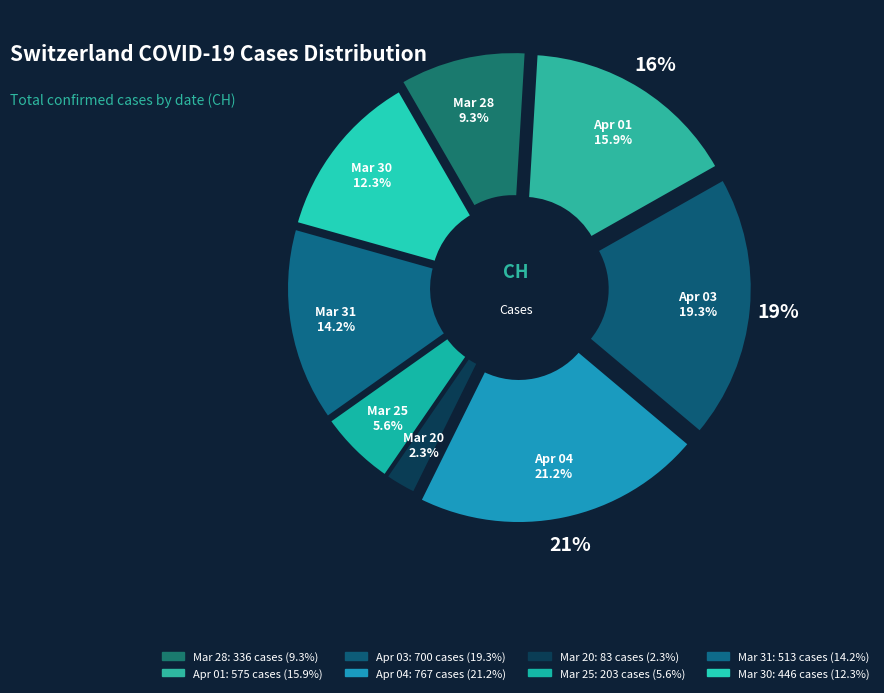

To the nearest percent, what is the difference between the 2020-04-04 and 2020-03-31 slice percentages?

7%